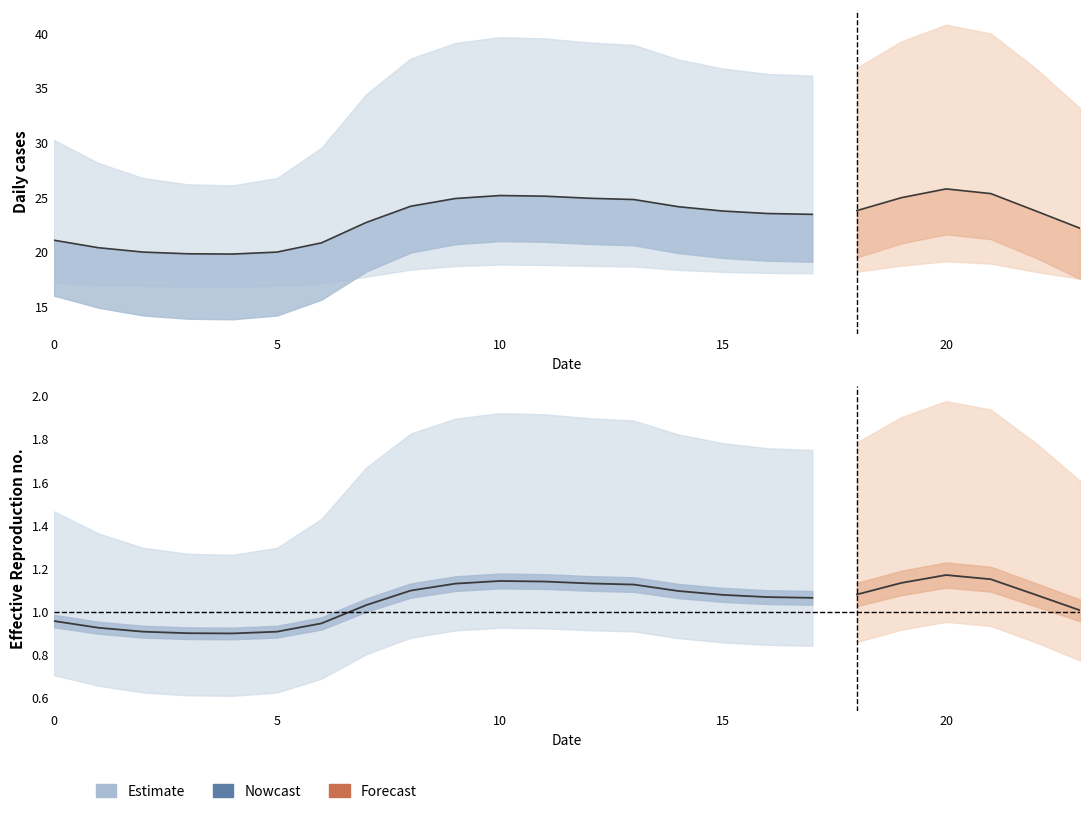

At how many categories does at least one series exceed 8?

24